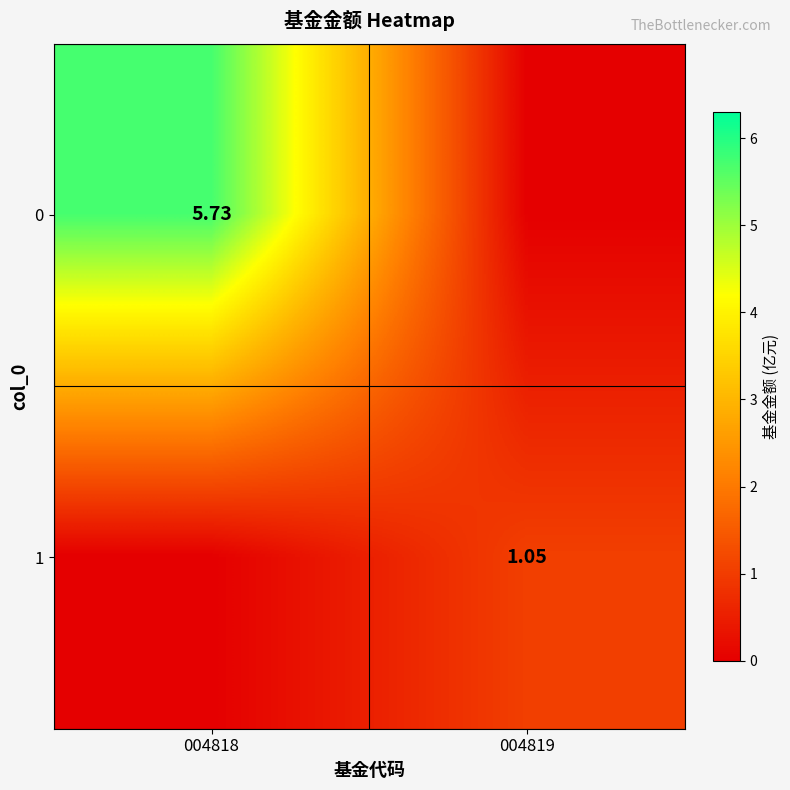

Is the value of 0 at 004818 greater than the value of 1 at 004819?

Yes